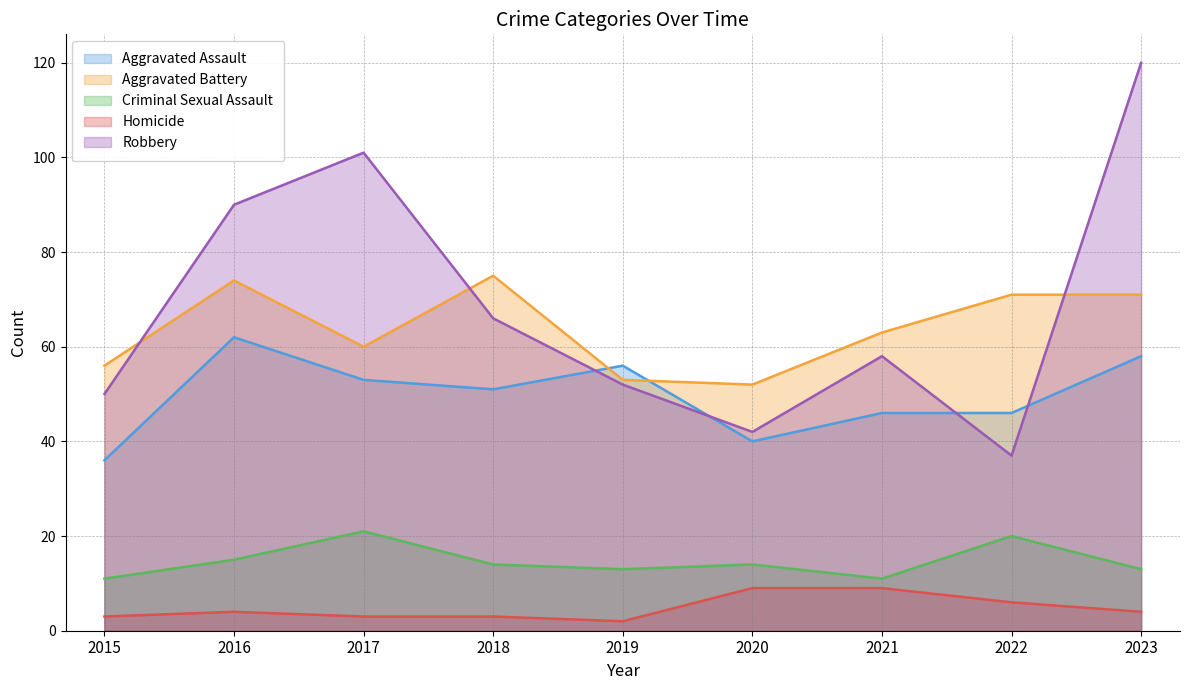

True or false: Criminal Sexual Assault and Aggravated Battery cross at least once.

False